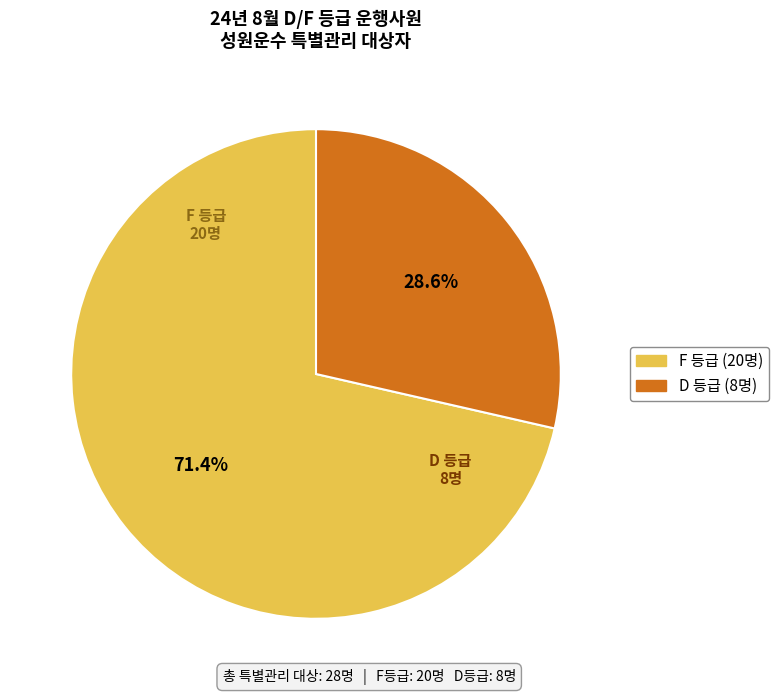

Count the number of slices in the pie.

2